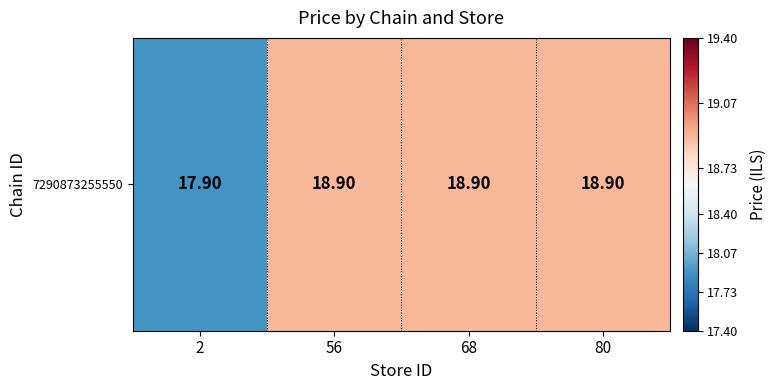

List the labels in order of value, largest first.

56, 68, 80, 2